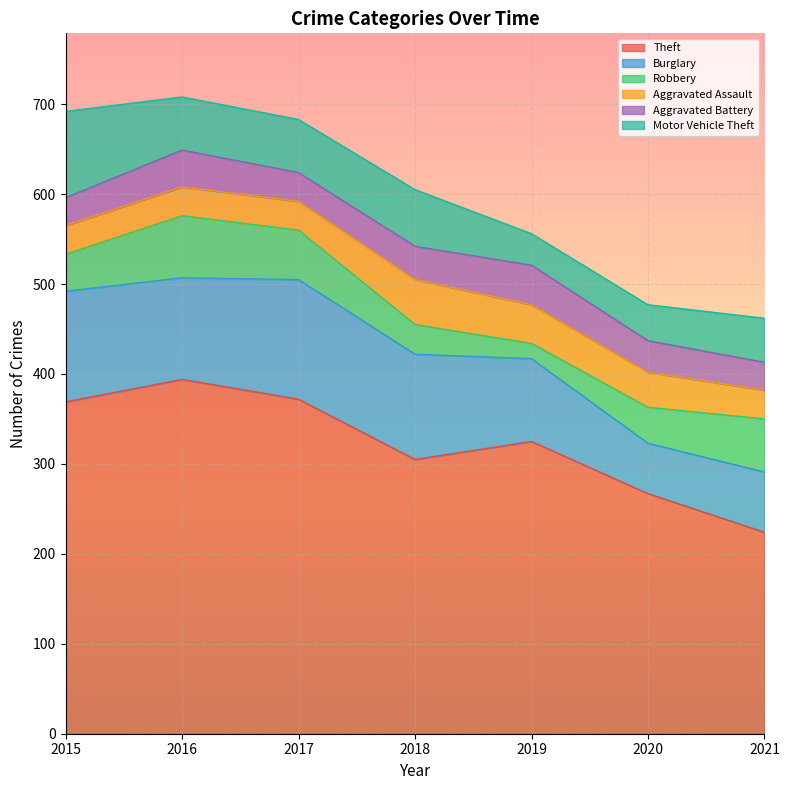

Where do Robbery and Aggravated Battery first cross each other?

2017 and 2018